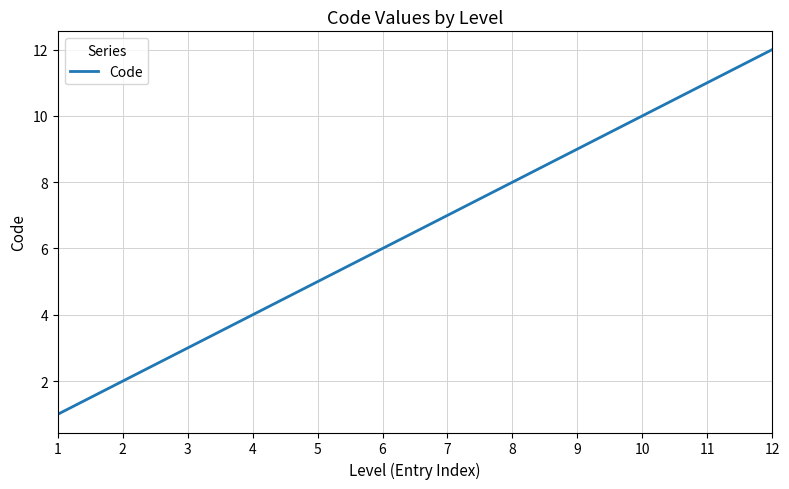

Is it true that the value at 5 is 5?

True